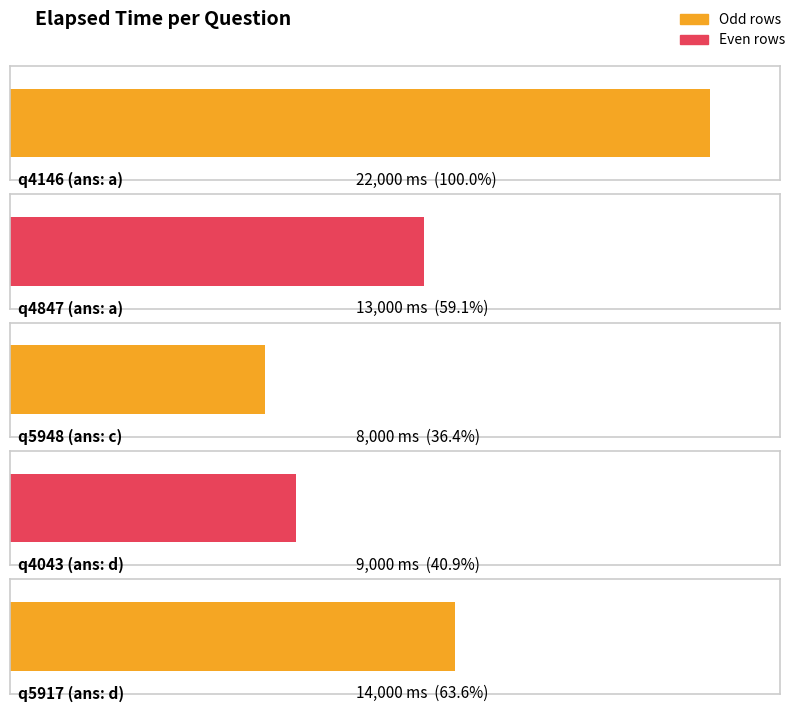

List the labels in order of value, largest first.

q4146, q5917, q4847, q4043, q5948